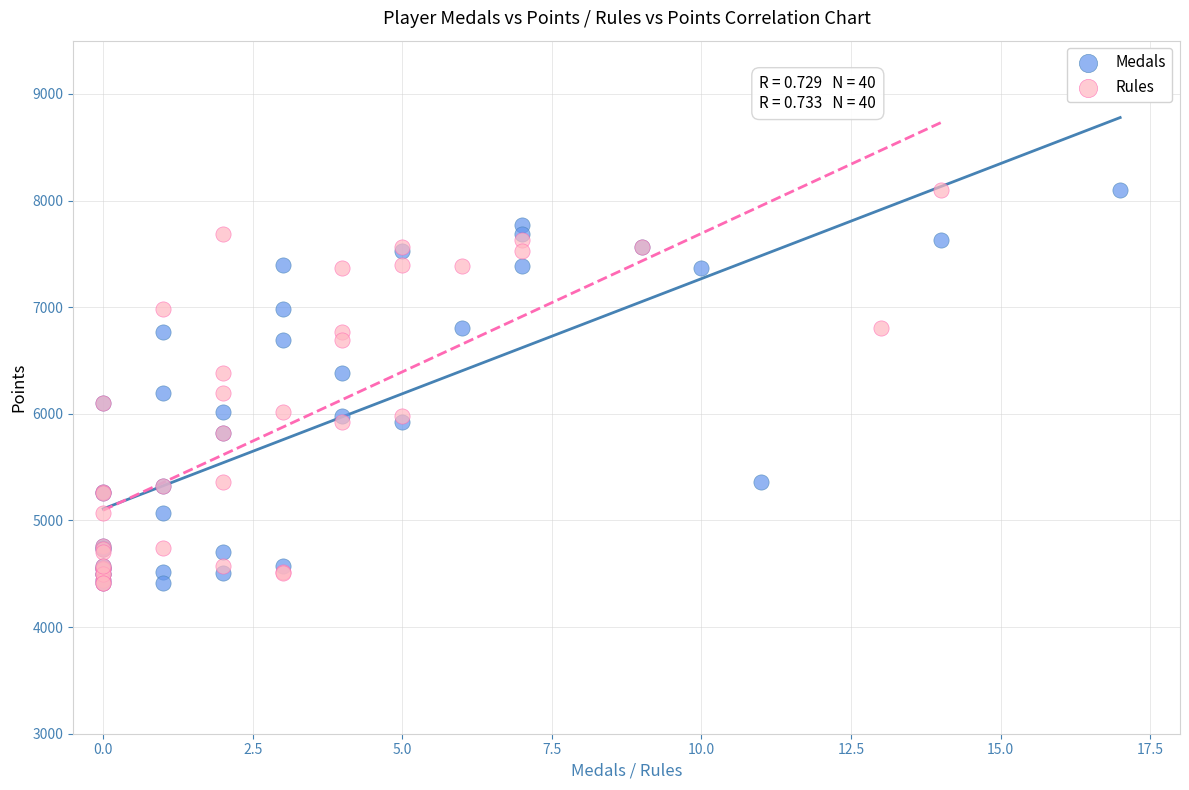

What are all the series names shown in the legend?

Medals, Rules